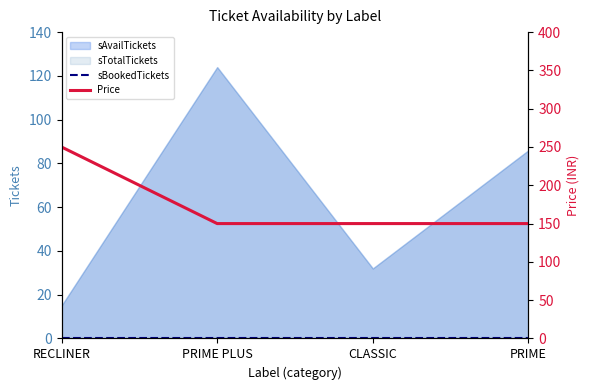

Count the Price values in the range 150 to 250.

4